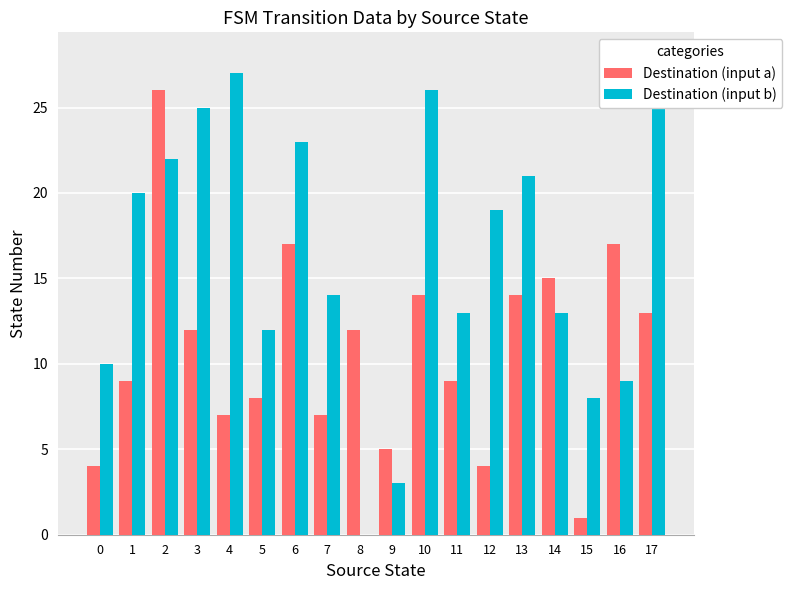

Reading left to right, extract all data points from this chart.

Destination (input a): 4	9	26	12	7	8	17	7	12	5	14	9	4	14	15	1	17	13
Destination (input b): 10	20	22	25	27	12	23	14	0	3	26	13	19	21	13	8	9	28